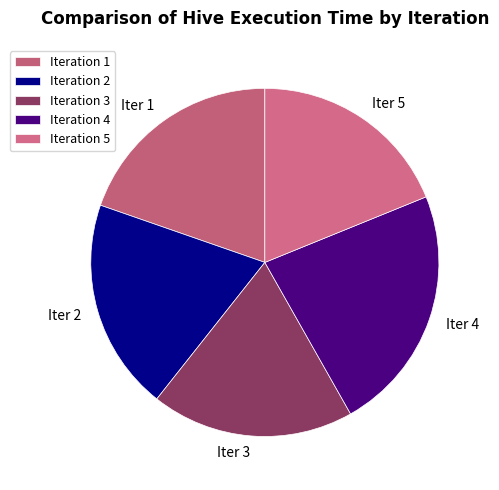

How many segments does this pie chart have?

5